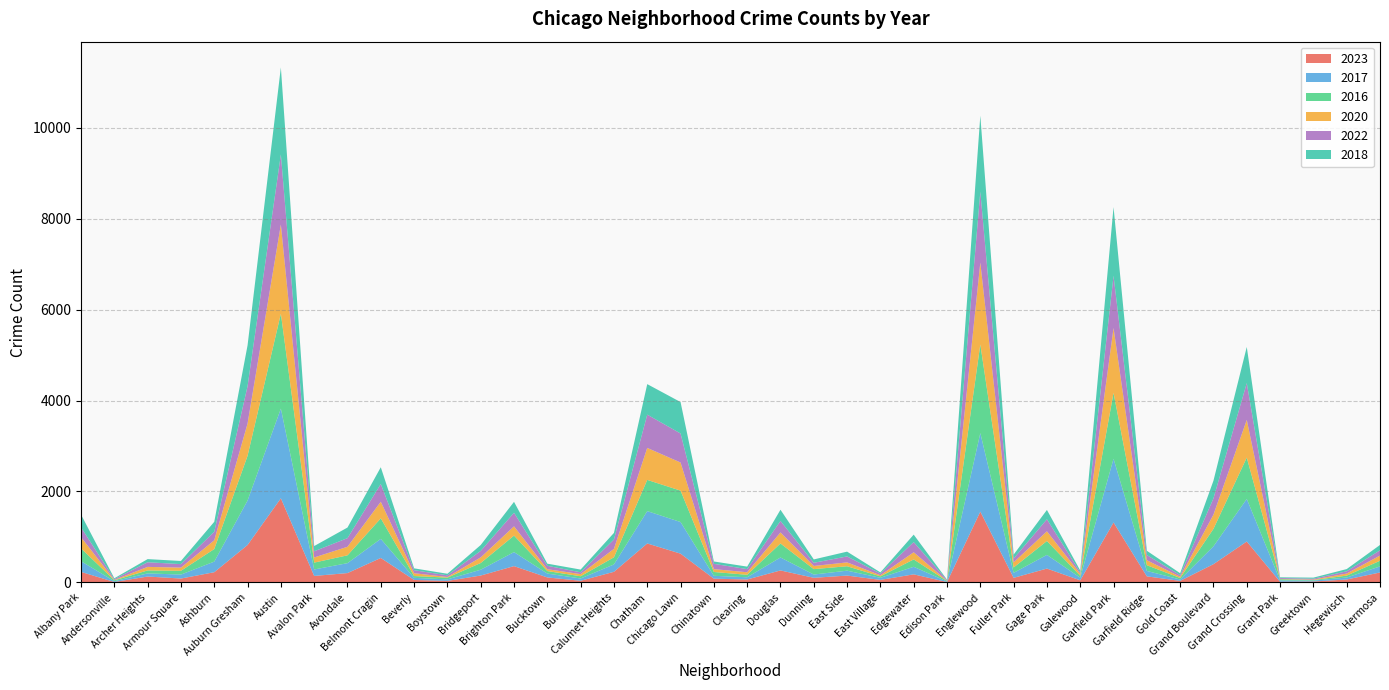

Reading left to right, list all the values displayed in this chart.

2023: 233	11	131	87	226	824	1851	144	207	539	56	35	153	360	111	38	235	858	634	84	66	265	103	152	57	179	10	1558	102	306	48	1319	135	35	403	901	16	22	66	220
2017: 235	17	69	87	233	978	1972	142	218	420	46	33	128	308	85	50	162	711	695	63	49	285	72	108	46	166	12	1726	110	301	58	1401	119	31	392	936	30	20	43	134
2016: 282	20	65	83	276	983	2086	151	172	451	40	39	147	363	55	49	157	686	690	84	54	308	119	97	32	162	12	1948	118	305	42	1448	126	33	384	908	26	11	42	124
2020: 246	8	78	70	193	708	1959	113	188	365	62	14	124	203	41	47	185	703	618	63	56	242	69	85	24	157	5	1801	112	213	43	1426	109	28	313	828	7	11	46	114
2022: 216	18	102	77	188	822	1541	136	190	390	66	37	143	299	75	40	206	732	638	116	69	253	70	131	37	224	15	1556	84	265	30	1148	114	34	358	810	20	19	49	116
2018: 281	19	69	69	218	898	1912	115	233	368	41	34	129	240	47	60	145	670	691	52	55	246	74	105	26	164	9	1672	87	205	42	1509	94	43	388	794	15	24	49	117